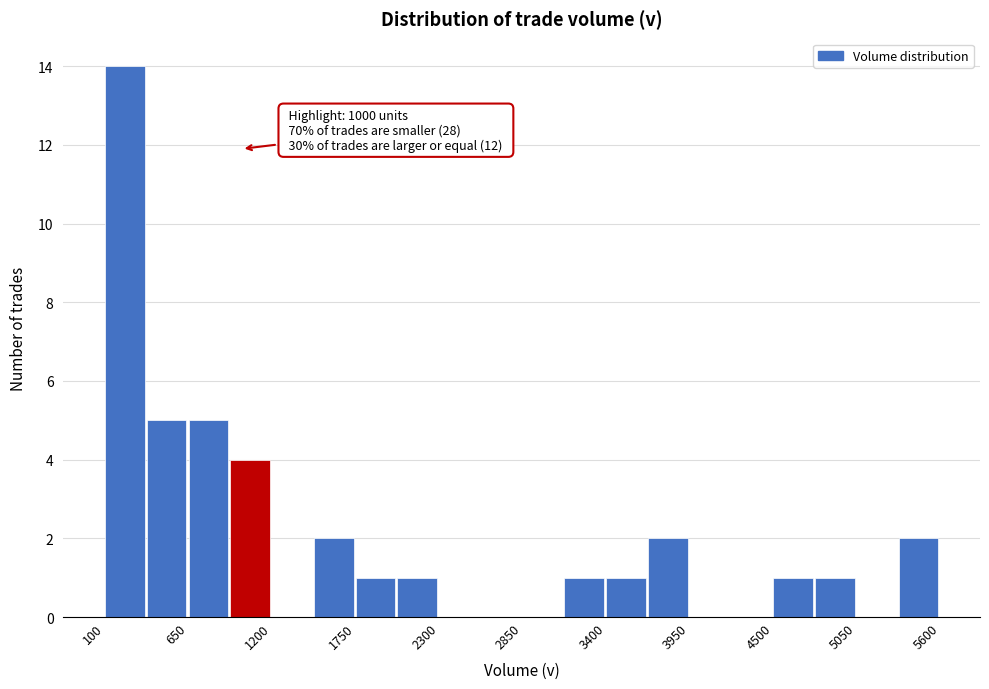

Read against the x-axis, roughly where is the centre of the tallest bar?

200